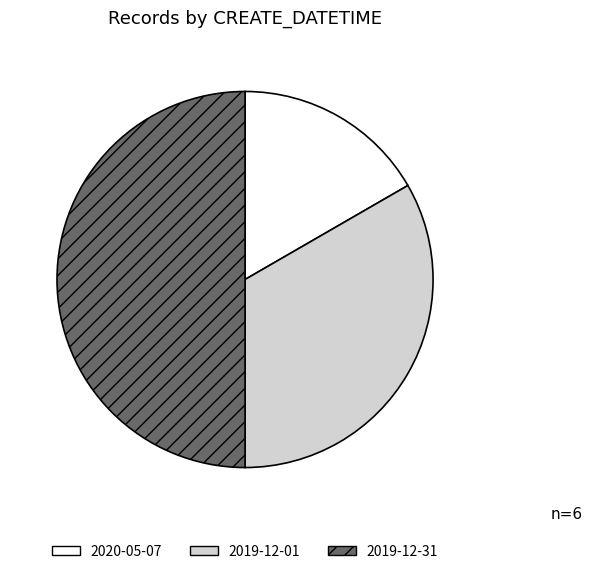

True or false: 2020-05-07 accounts for 31% of the total.

False